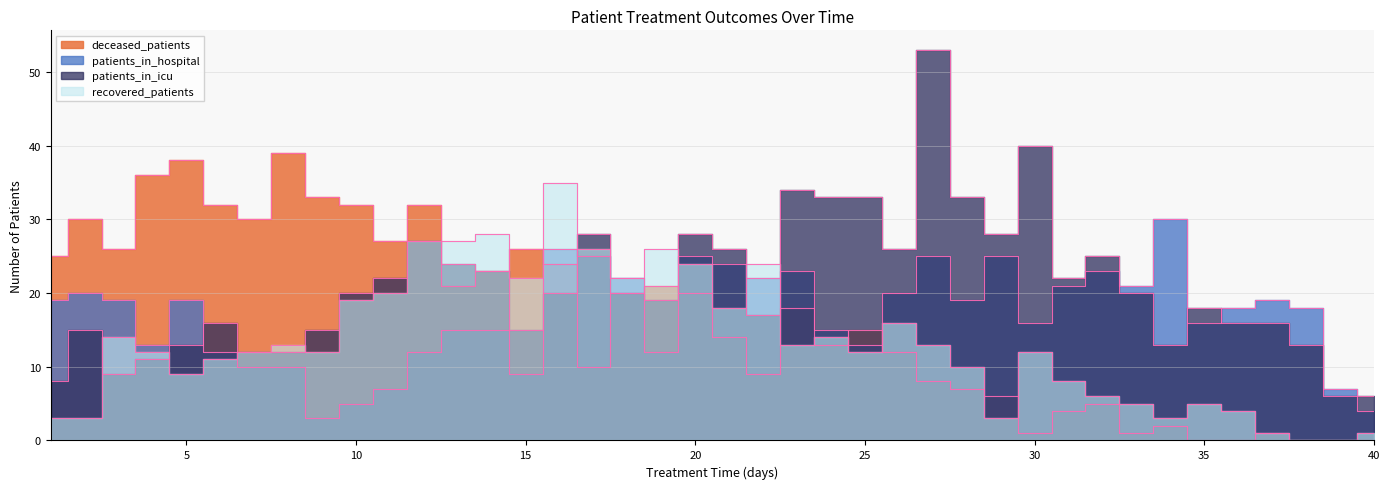

The value of deceased_patients at 2 is 30. True or false?

True